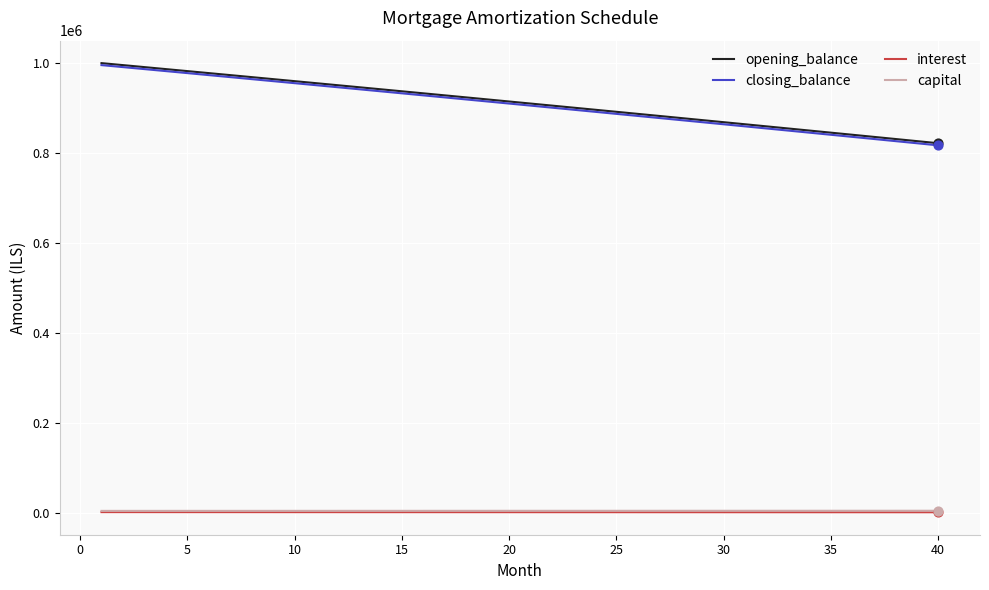

At how many categories does at least one series exceed 296888?

40